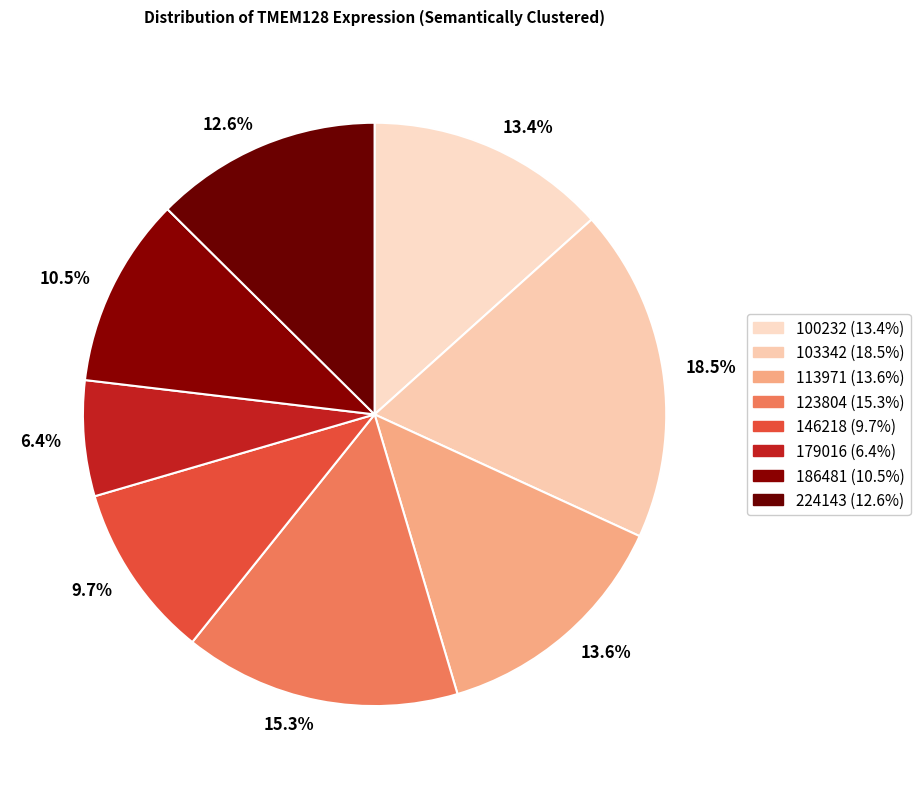

Which category has the smallest portion of the pie?

6.4%